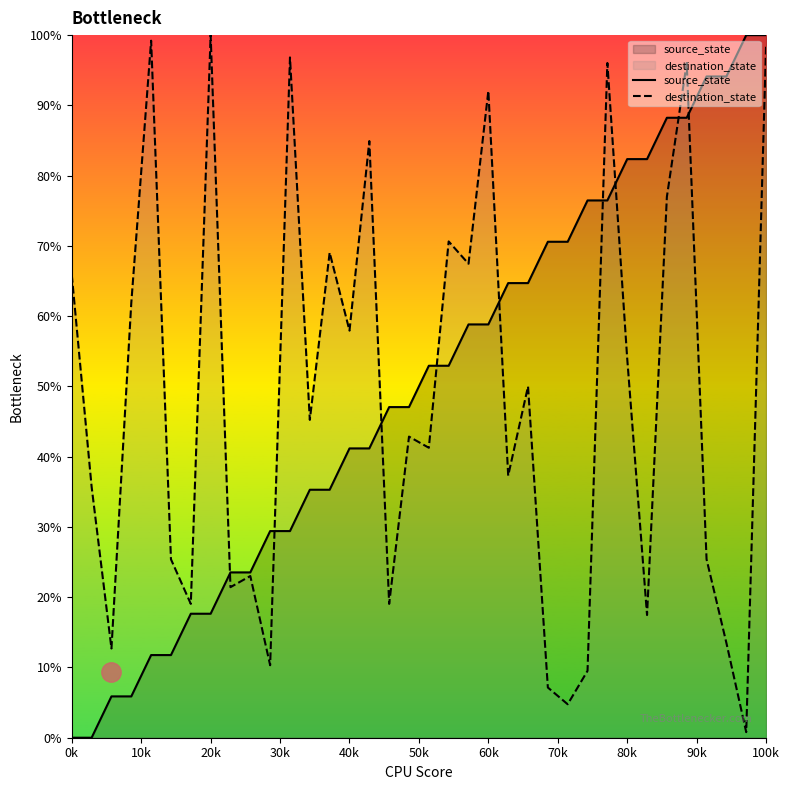

Does the chart have visible grid lines?

No